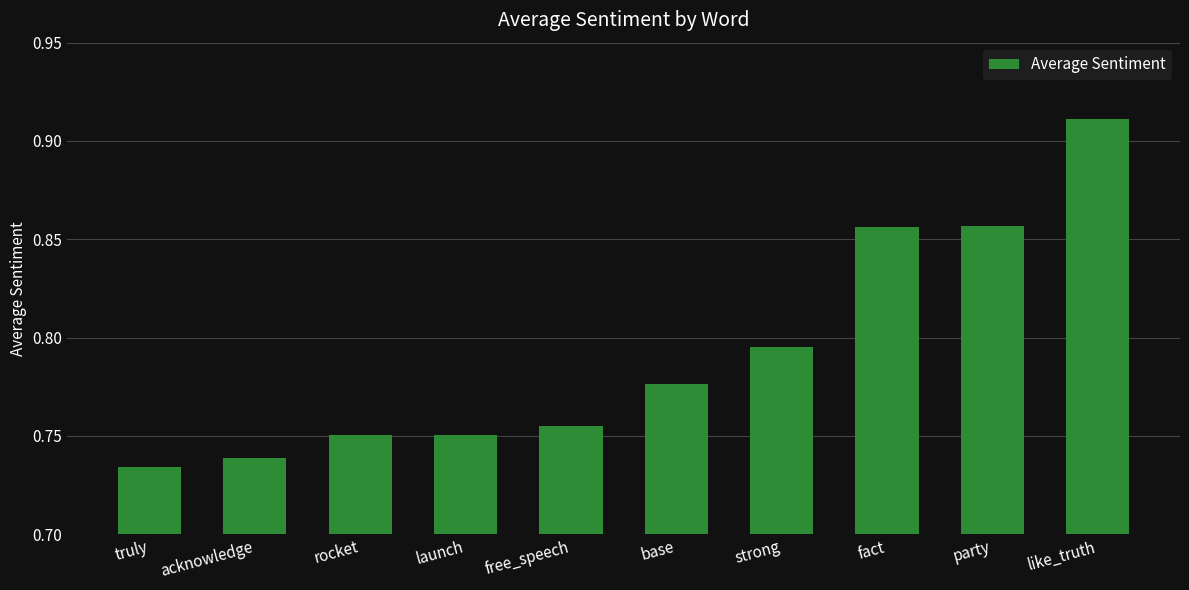

Are the bars horizontal?

No